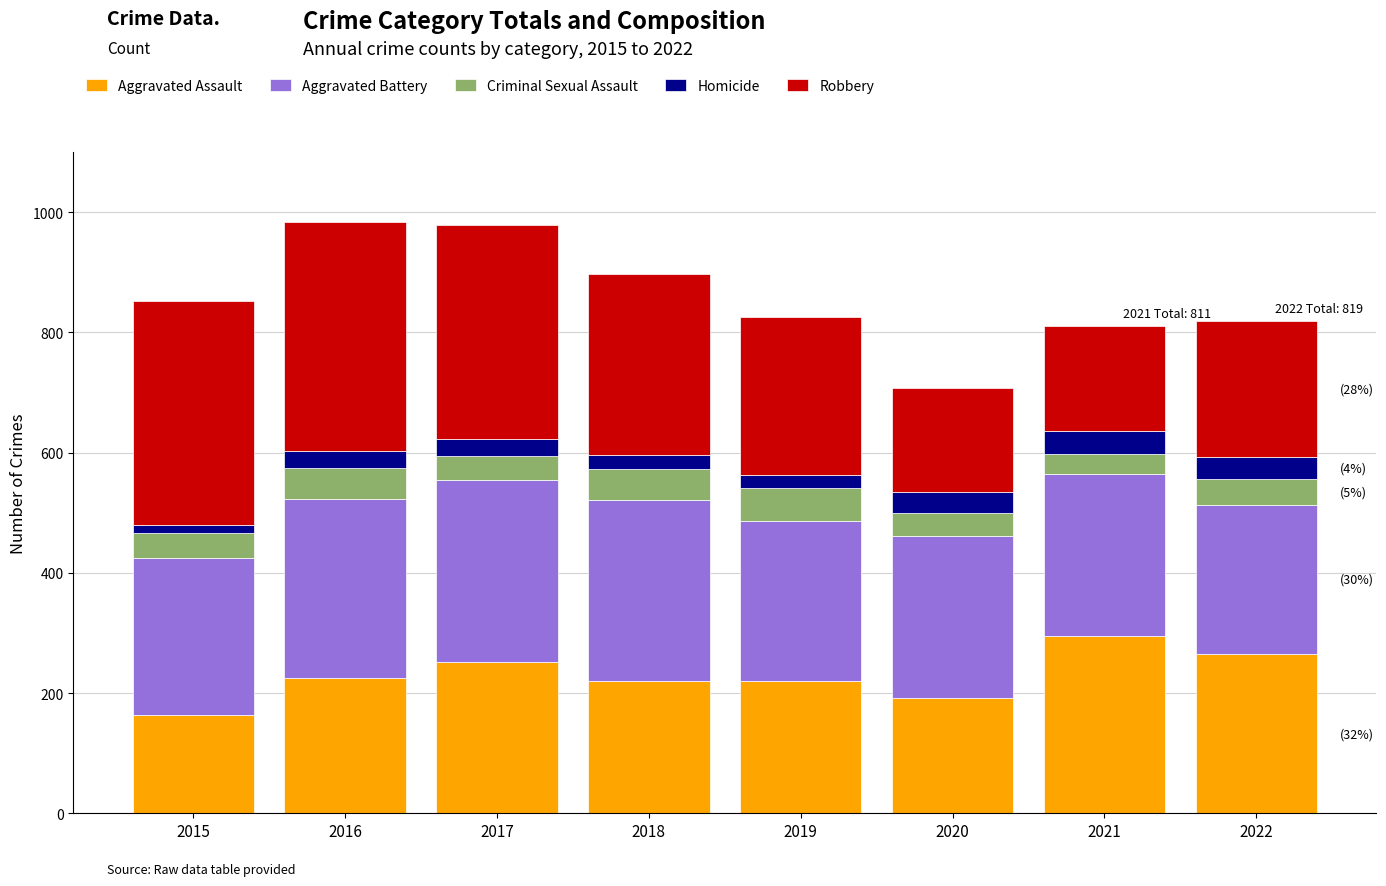

What is the lowest value of the Aggravated Assault series?

164